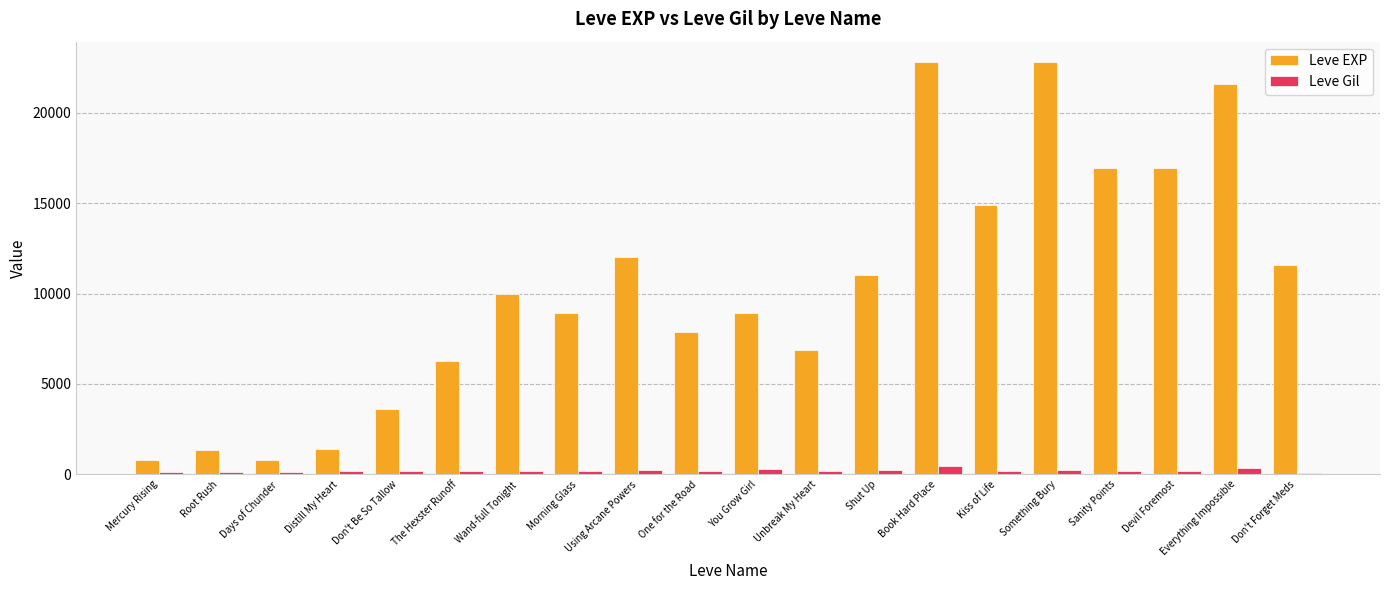

What is the maximum value for Leve EXP?

22790